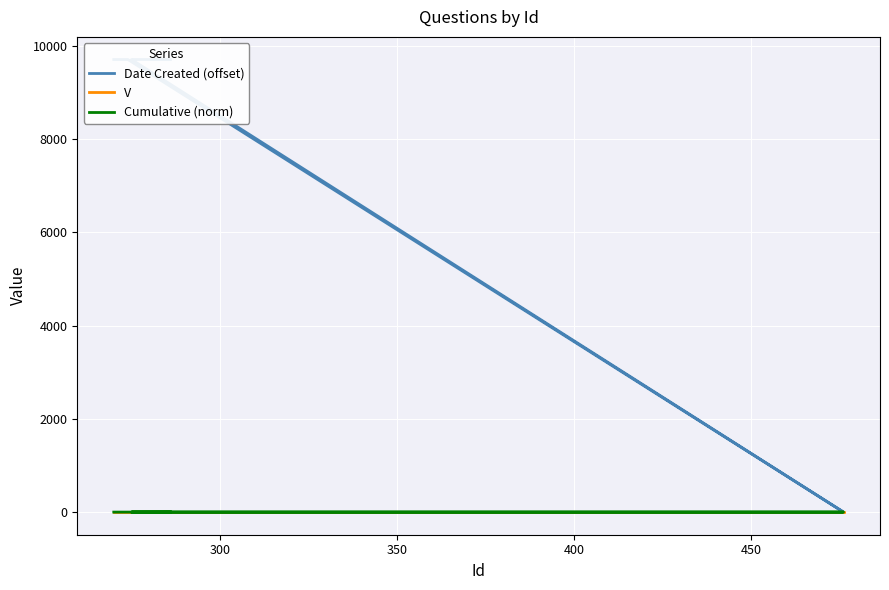

Rank the series by their maximum value, from lowest to highest.

V, Cumulative (norm), Date Created (offset)